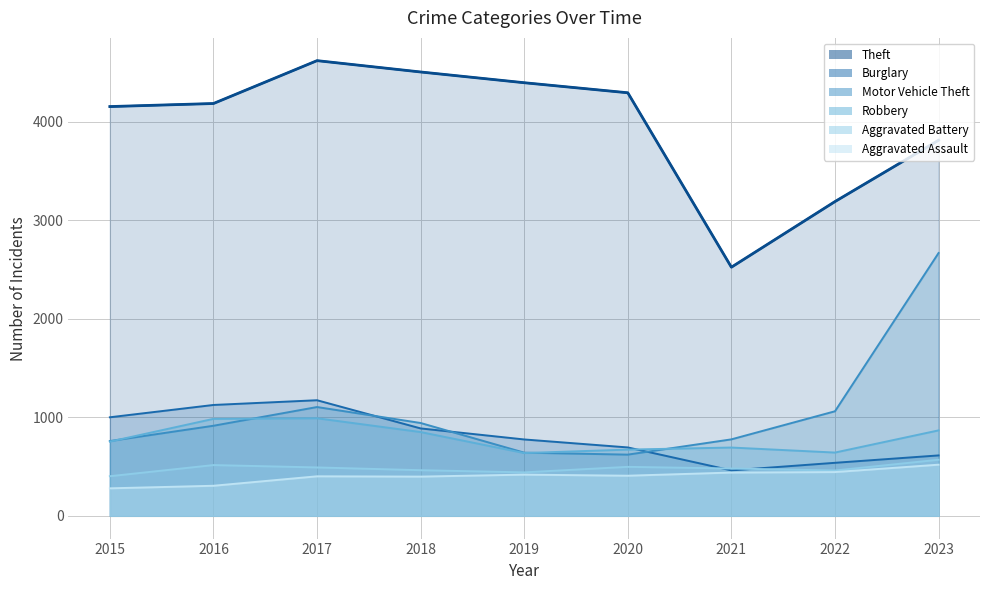

Count the number of data series in this chart.

6